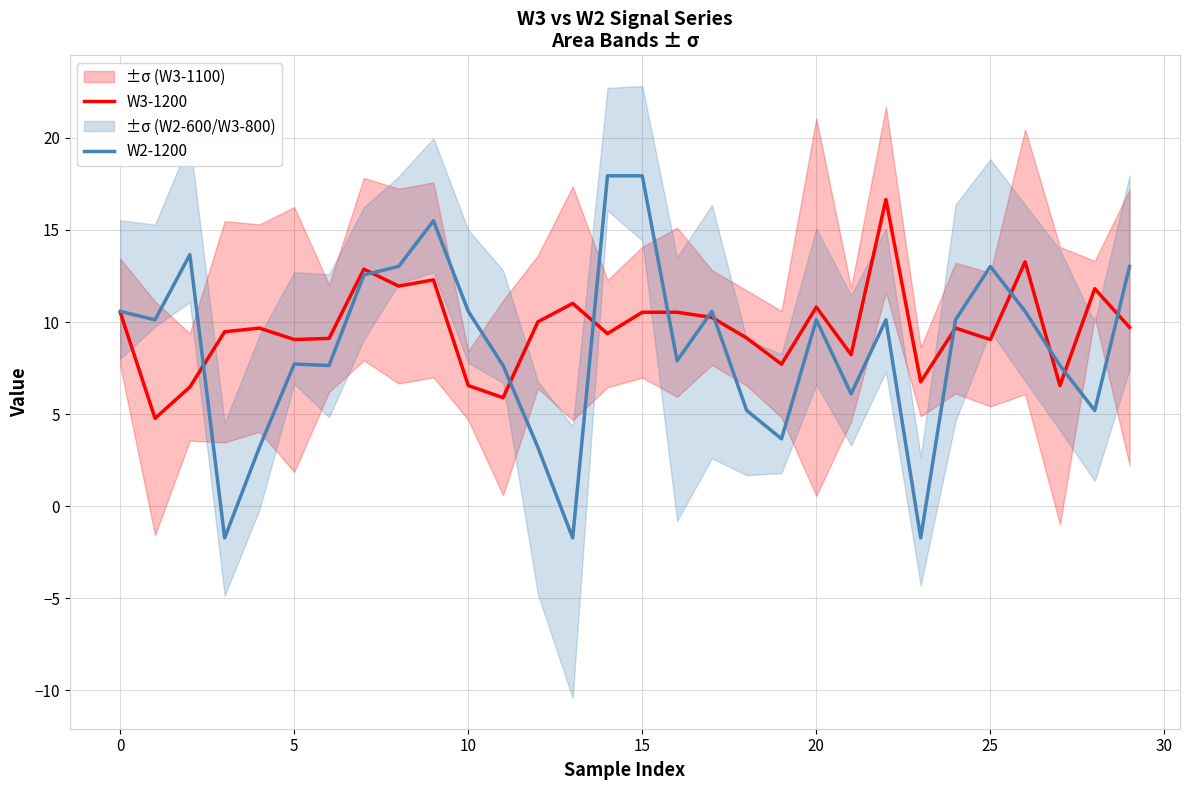

What is the maximum value for W2-1200?

17.9